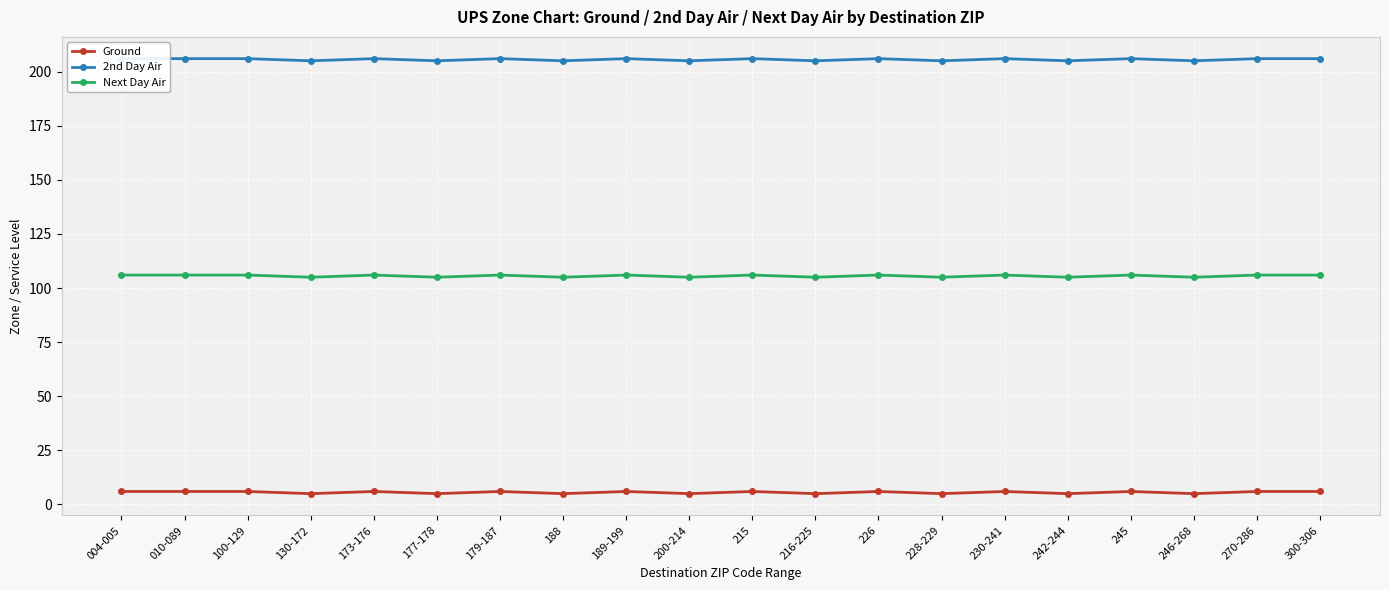

Reading left to right, extract all data points from this chart.

Ground: 004-005=6	010-089=6	100-129=6	130-172=5	173-176=6	177-178=5	179-187=6	188=5	189-199=6	200-214=5	215=6	216-225=5	226=6	228-229=5	230-241=6	242-244=5	245=6	246-268=5	270-286=6	300-306=6
2nd Day Air: 004-005=206	010-089=206	100-129=206	130-172=205	173-176=206	177-178=205	179-187=206	188=205	189-199=206	200-214=205	215=206	216-225=205	226=206	228-229=205	230-241=206	242-244=205	245=206	246-268=205	270-286=206	300-306=206
Next Day Air: 004-005=106	010-089=106	100-129=106	130-172=105	173-176=106	177-178=105	179-187=106	188=105	189-199=106	200-214=105	215=106	216-225=105	226=106	228-229=105	230-241=106	242-244=105	245=106	246-268=105	270-286=106	300-306=106